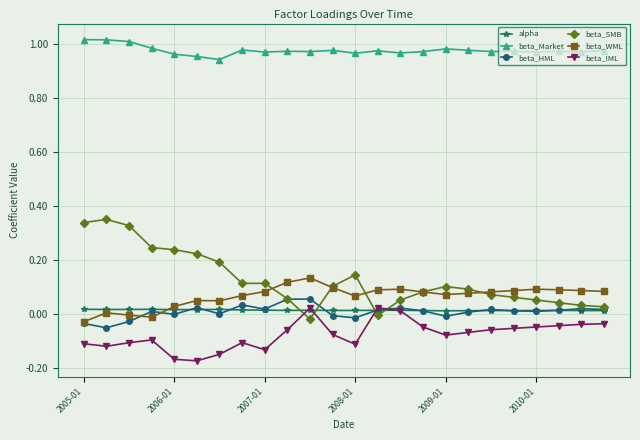

True or false: beta_IML and beta_Market cross at least once.

False